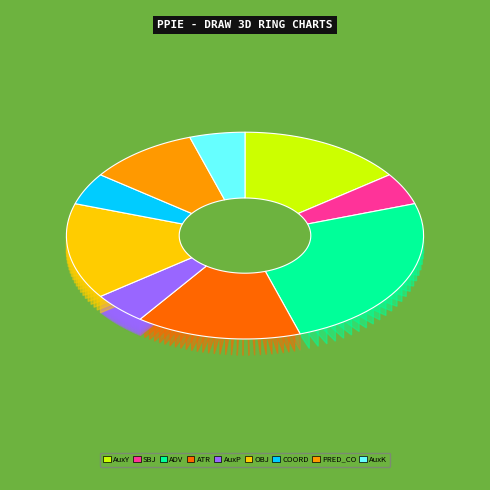

What percentage is the ATR slice, to the nearest percent?

15%